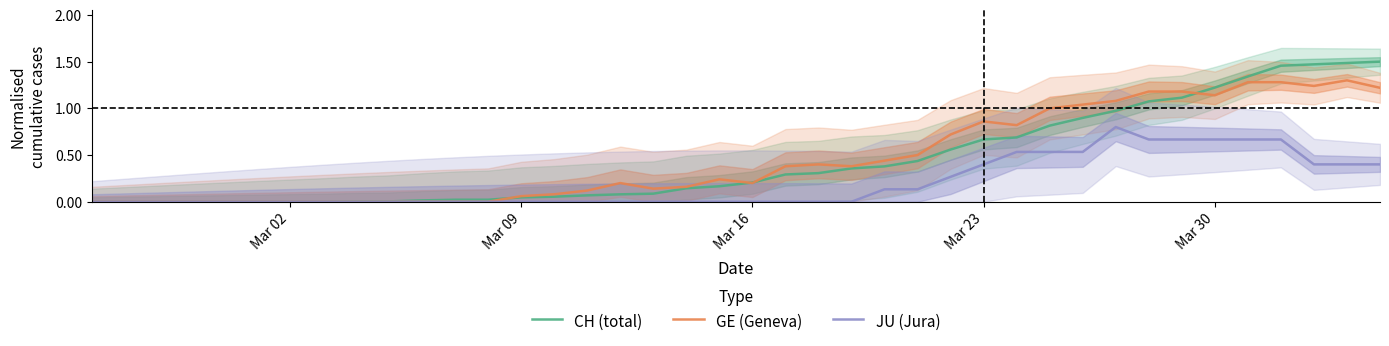

At how many categories does at least one series exceed 0?

32